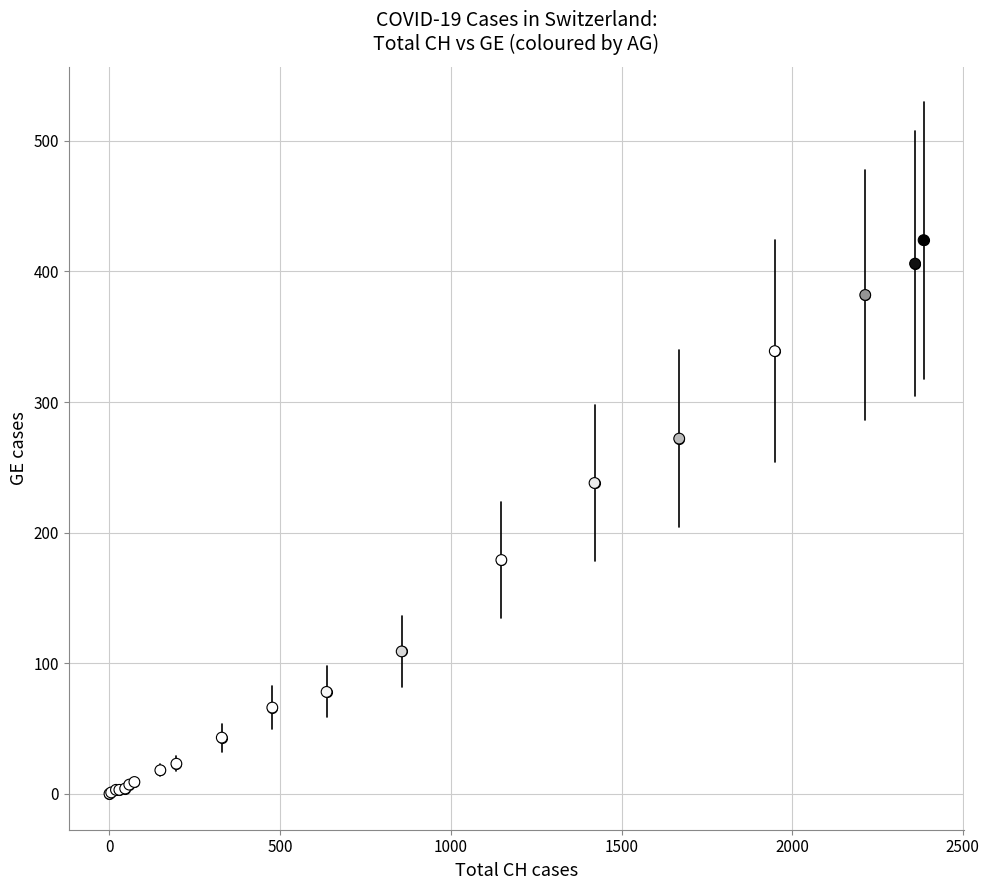

What Y value in the scatter plot is closest to 212?

238